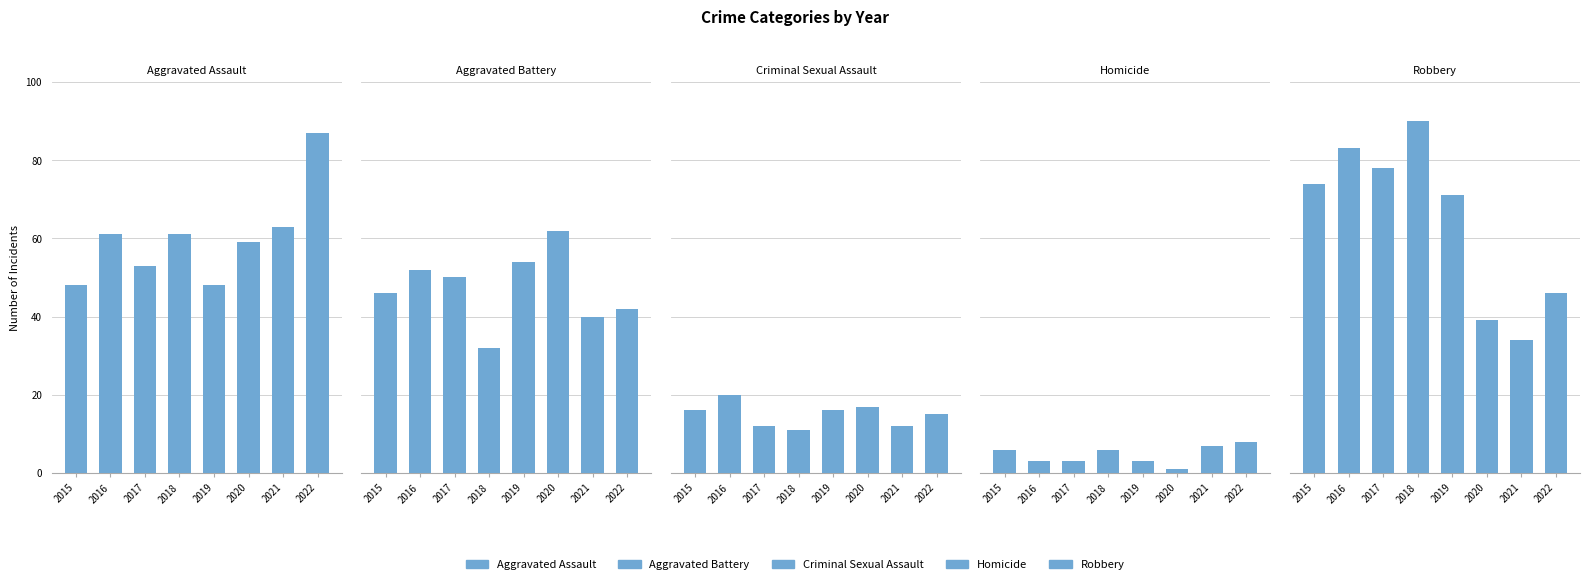

What is the difference between the maximum and second lowest values in the Criminal Sexual Assault series?

8